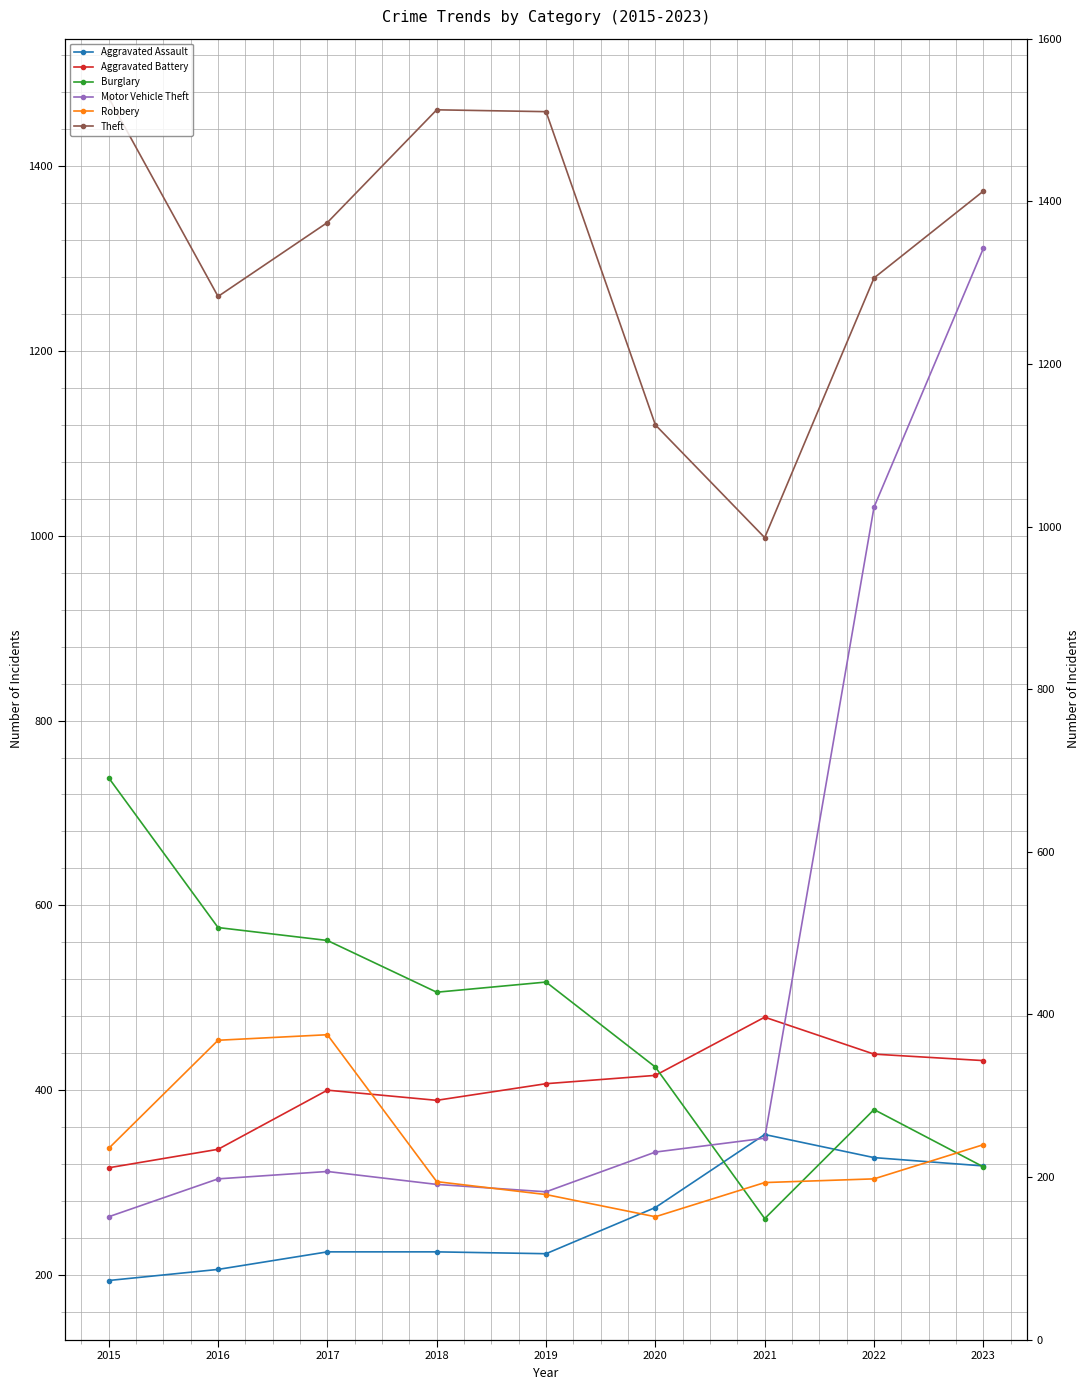

Reading left to right, what are all the values shown in this chart?

Aggravated Assault: 2015=194	2016=206	2017=225	2018=225	2019=223	2020=273	2021=352	2022=327	2023=318
Aggravated Battery: 2015=316	2016=336	2017=400	2018=389	2019=407	2020=416	2021=479	2022=439	2023=432
Burglary: 2015=738	2016=576	2017=562	2018=506	2019=517	2020=425	2021=261	2022=379	2023=317
Motor Vehicle Theft: 2015=263	2016=304	2017=312	2018=298	2019=290	2020=333	2021=348	2022=1031	2023=1311
Robbery: 2015=337	2016=454	2017=460	2018=301	2019=287	2020=263	2021=300	2022=304	2023=341
Theft: 2015=1474	2016=1259	2017=1339	2018=1461	2019=1459	2020=1120	2021=998	2022=1279	2023=1373